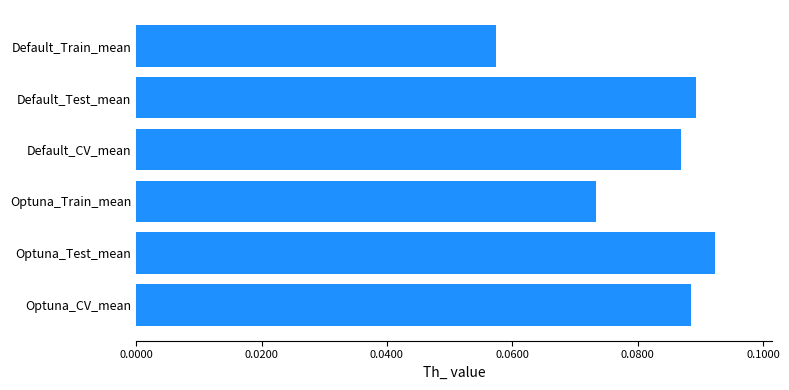

Which has a higher value, Optuna_Train_mean or Default_CV_mean?

Default_CV_mean